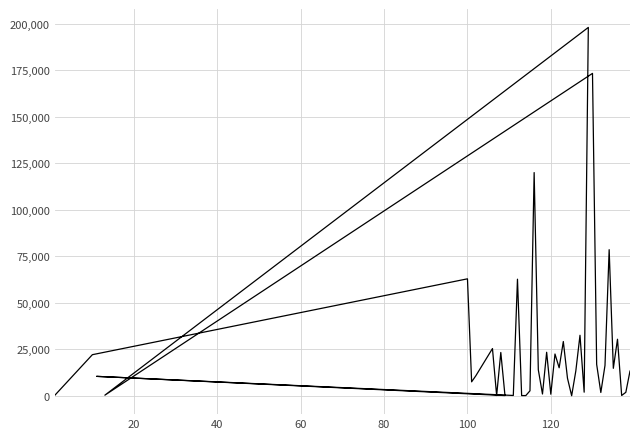

How many lines are shown in the chart?

1